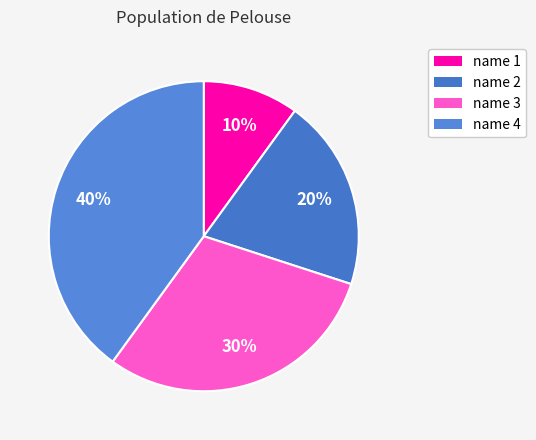

Approximately how many times larger is the value at name 2 compared to name 4?

0.5